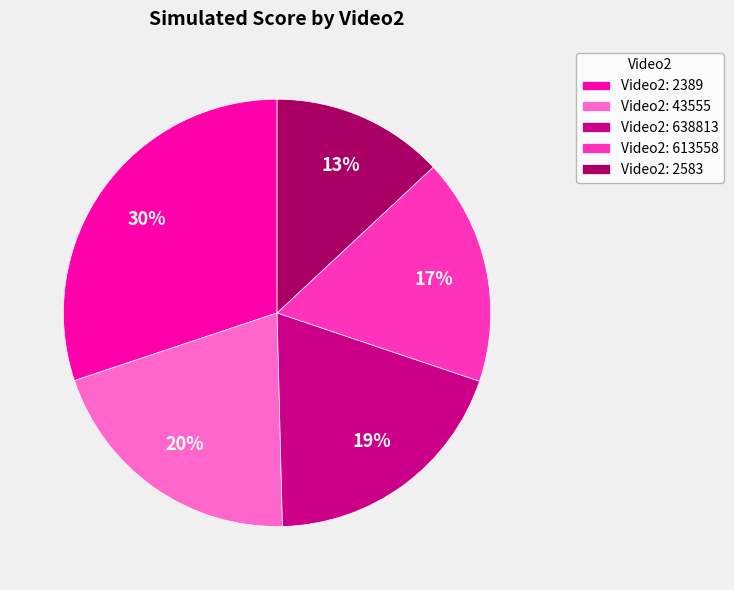

Combined, do Video2: 43555 and Video2: 613558 account for over 50%?

No